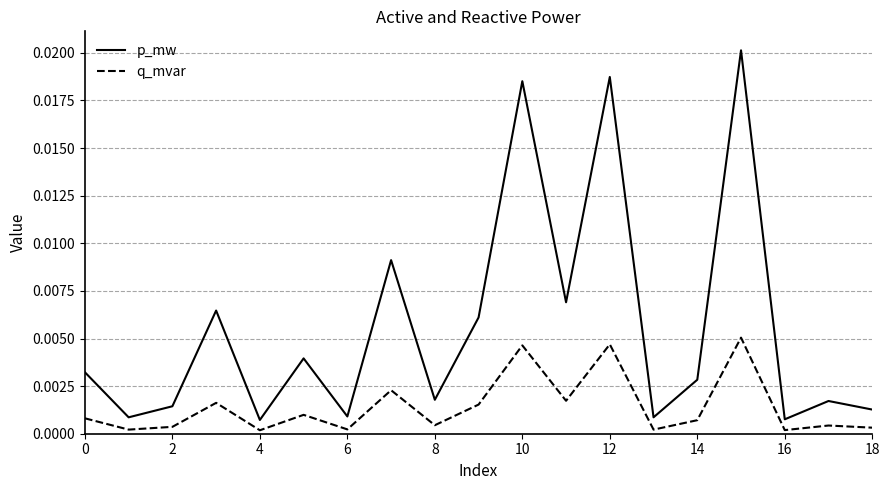

Rank the series by their average value, from highest to lowest.

p_mw, q_mvar